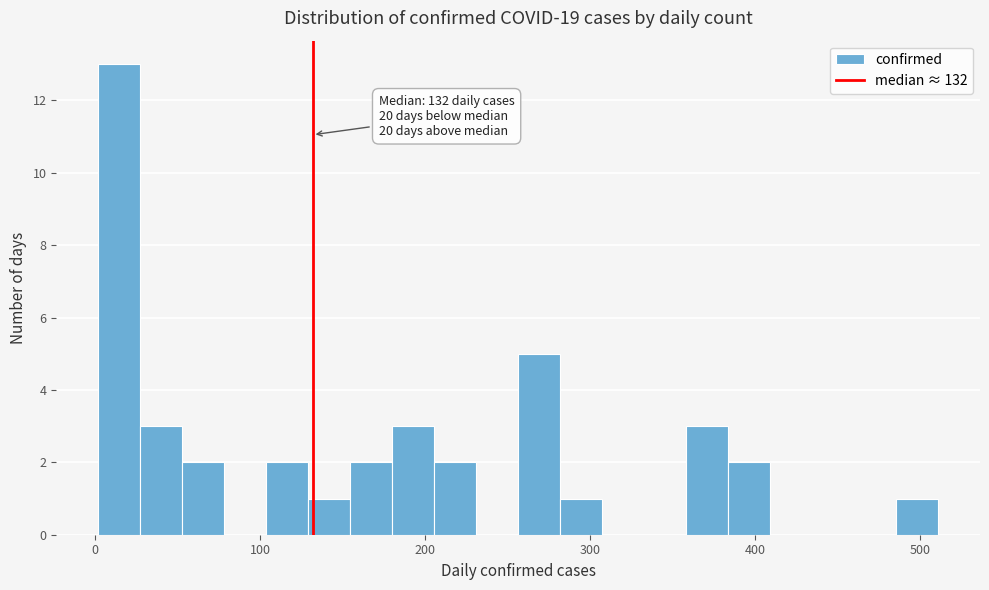

Around what value on the x-axis is the tallest bar? Give the approximate position of its centre, as read against the axis.

10